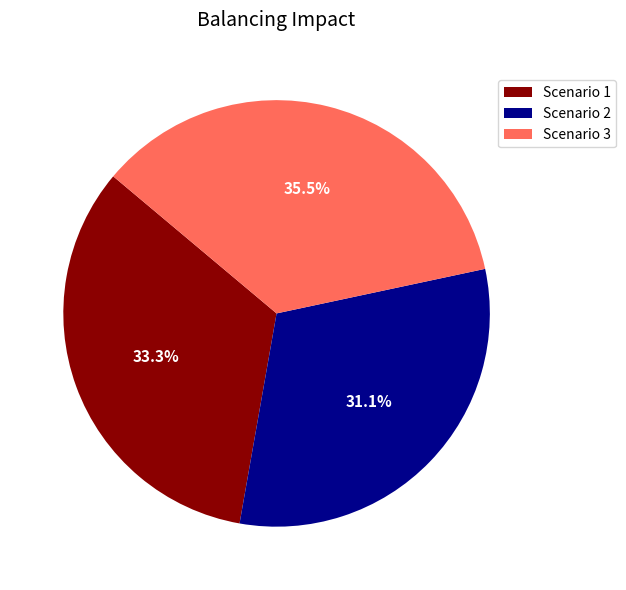

Which category has the biggest portion of the pie?

Scenario 3